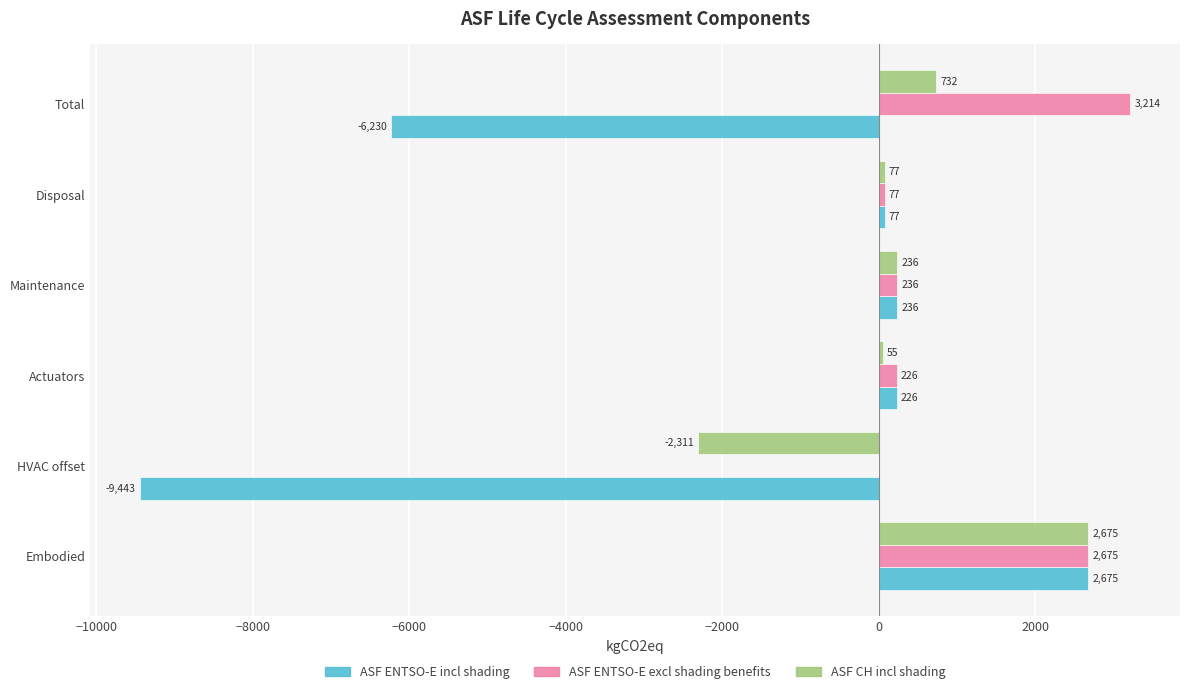

What is the sum of all ASF CH incl shading values?

1464.0